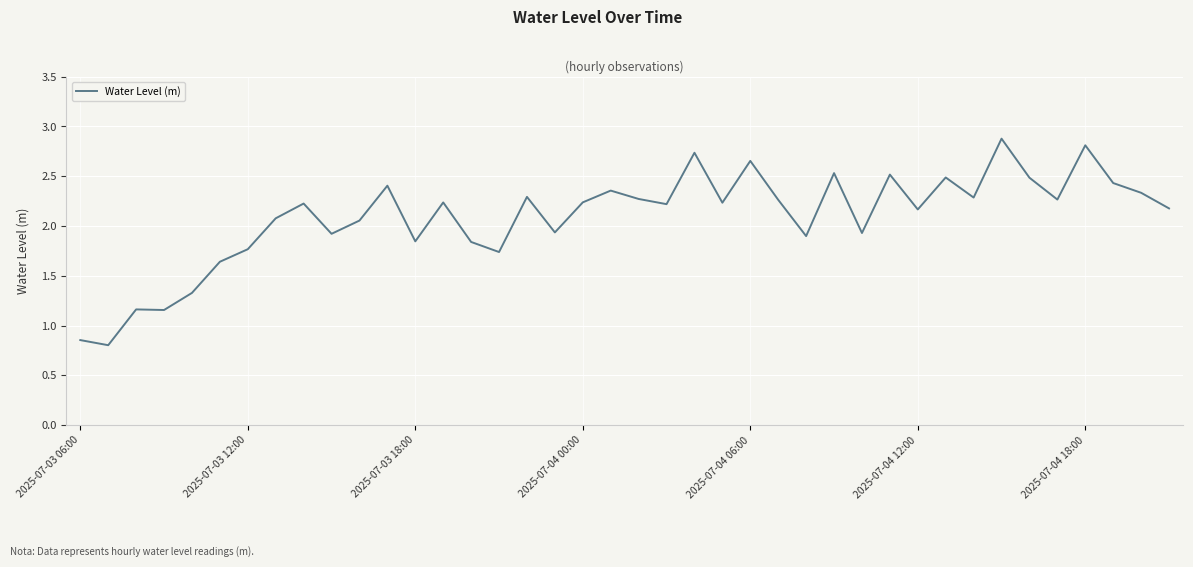

What is the greatest value displayed?

2.9